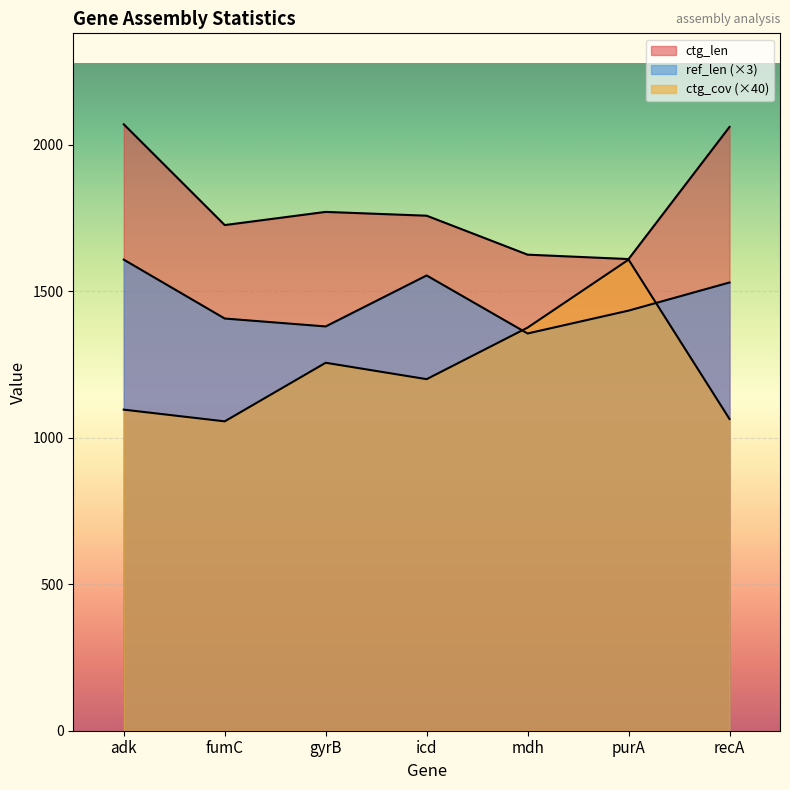

In ctg_len, how many points are higher than both neighbors (excluding endpoints)?

1